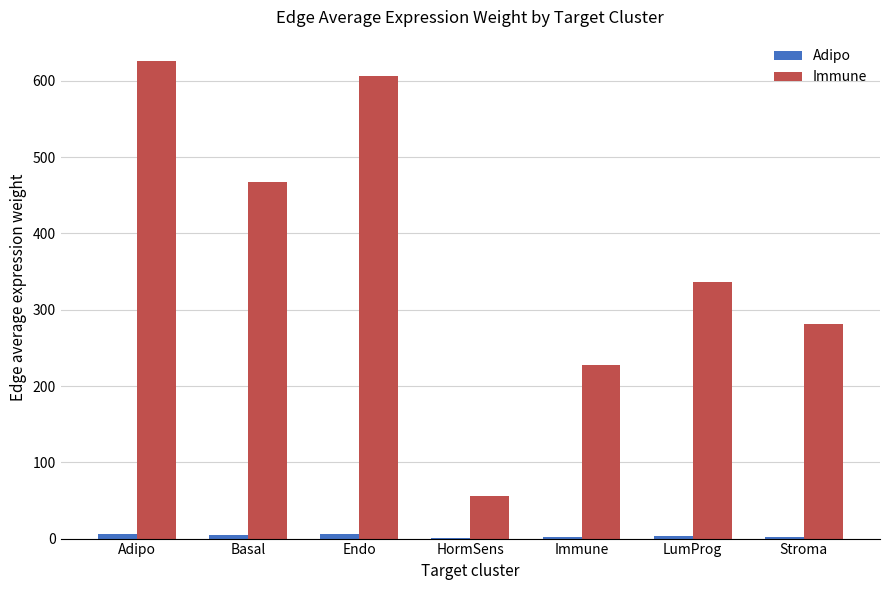

Is it true that Immune equals 751.1 at Basal?

False